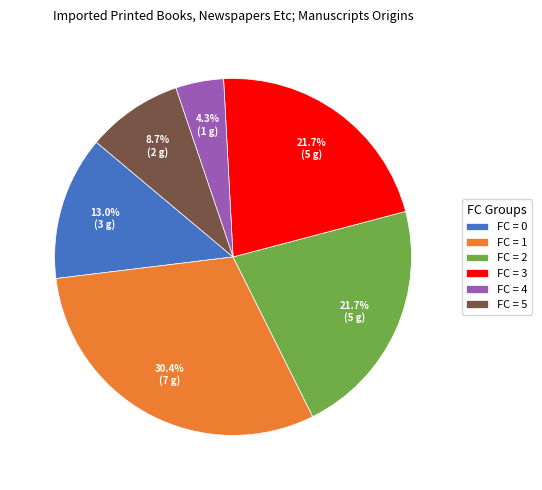

What is the total percentage of FC = 4 and FC = 5?

13.0%